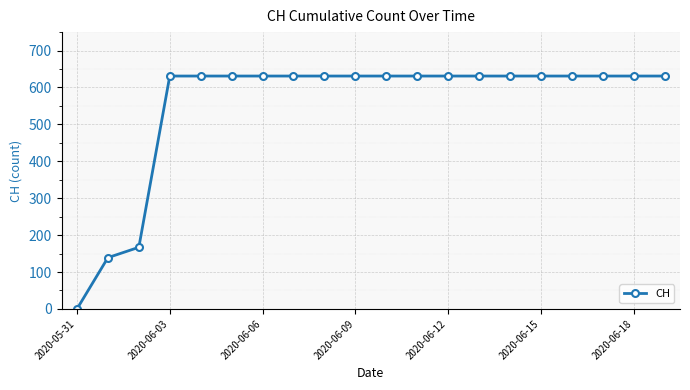

Reading right to left, what are all the values shown in this chart?

631	631	631	631	631	631	631	631	631	631	631	631	631	631	631	631	631	167	139	0